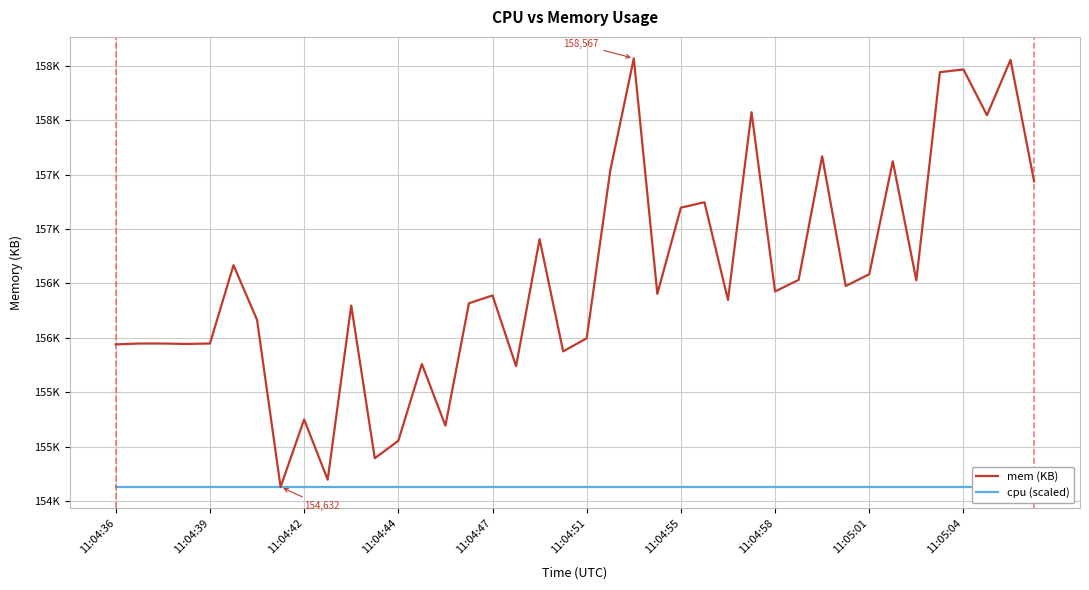

The cpu (scaled) series shows 154632 at 17. True or false?

True